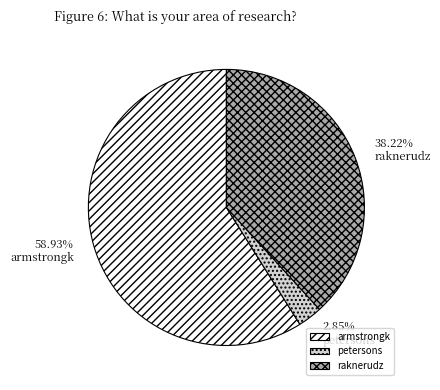

Is there any slice that represents more than half of the pie?

Yes